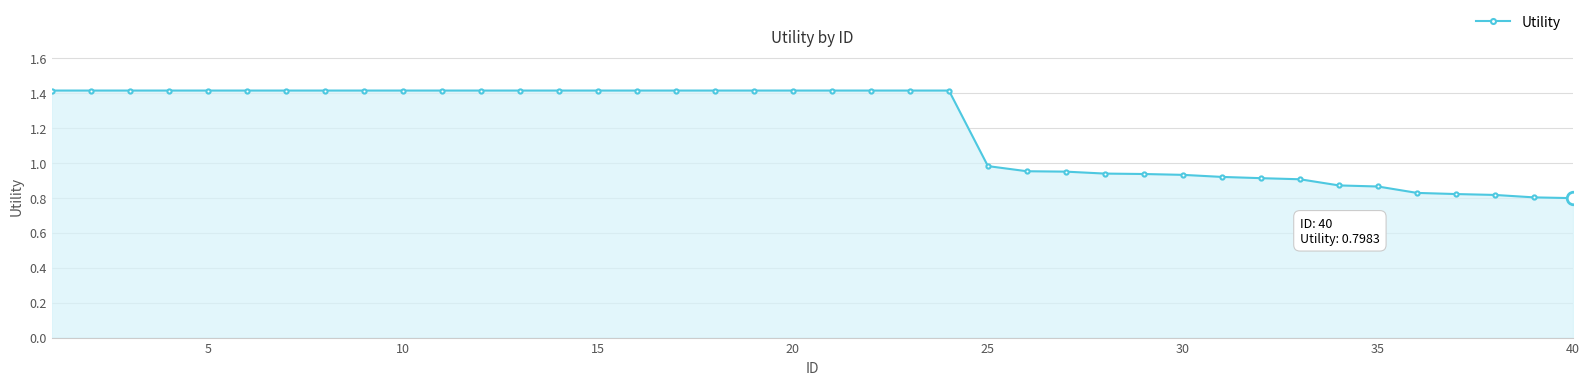

What is the greatest value displayed?

1.4